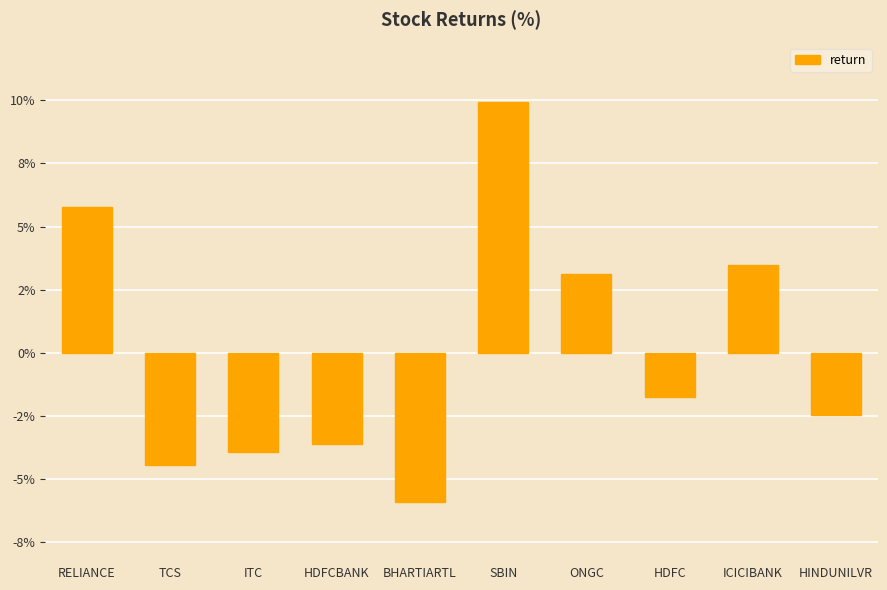

Reading right to left, extract all data points from this chart.

-2.5	3.5	-1.7	3.1	9.9	-5.9	-3.6	-3.9	-4.4	5.8